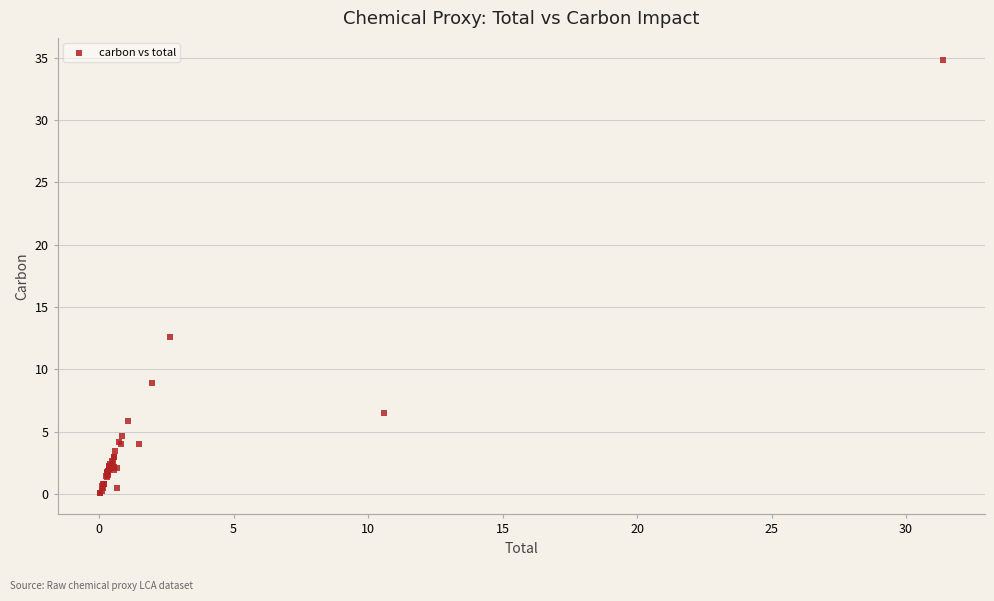

What Y value in the scatter plot is closest to 17?

12.6